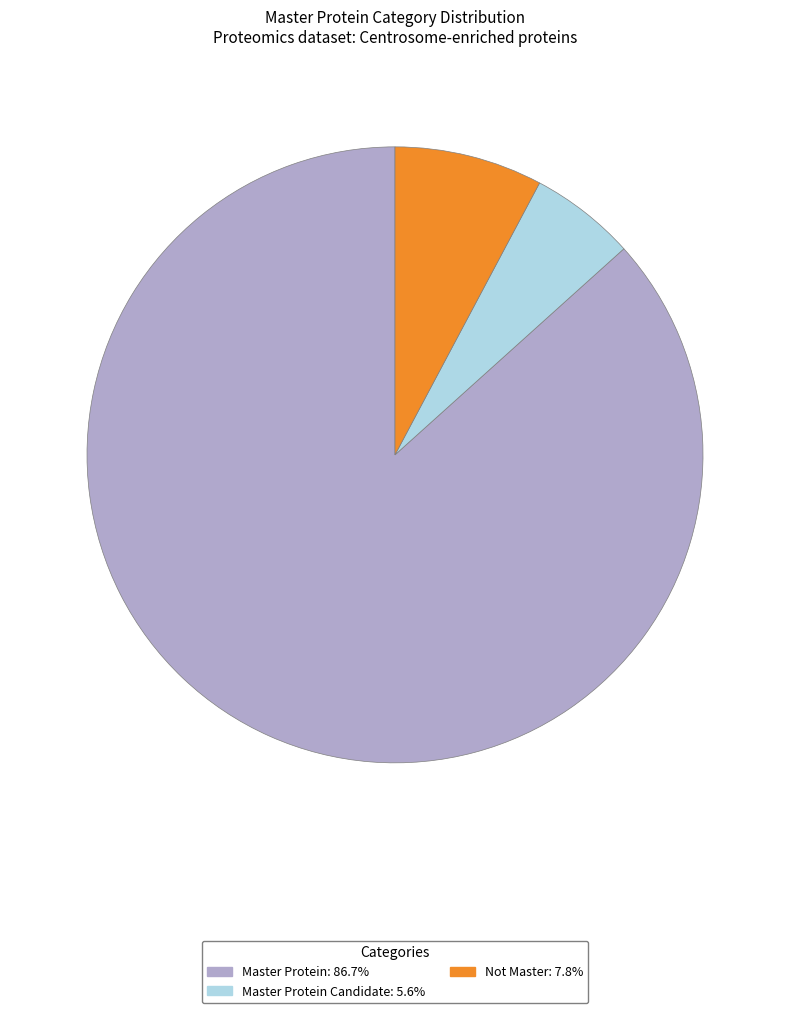

Is there a majority slice in this chart?

Yes